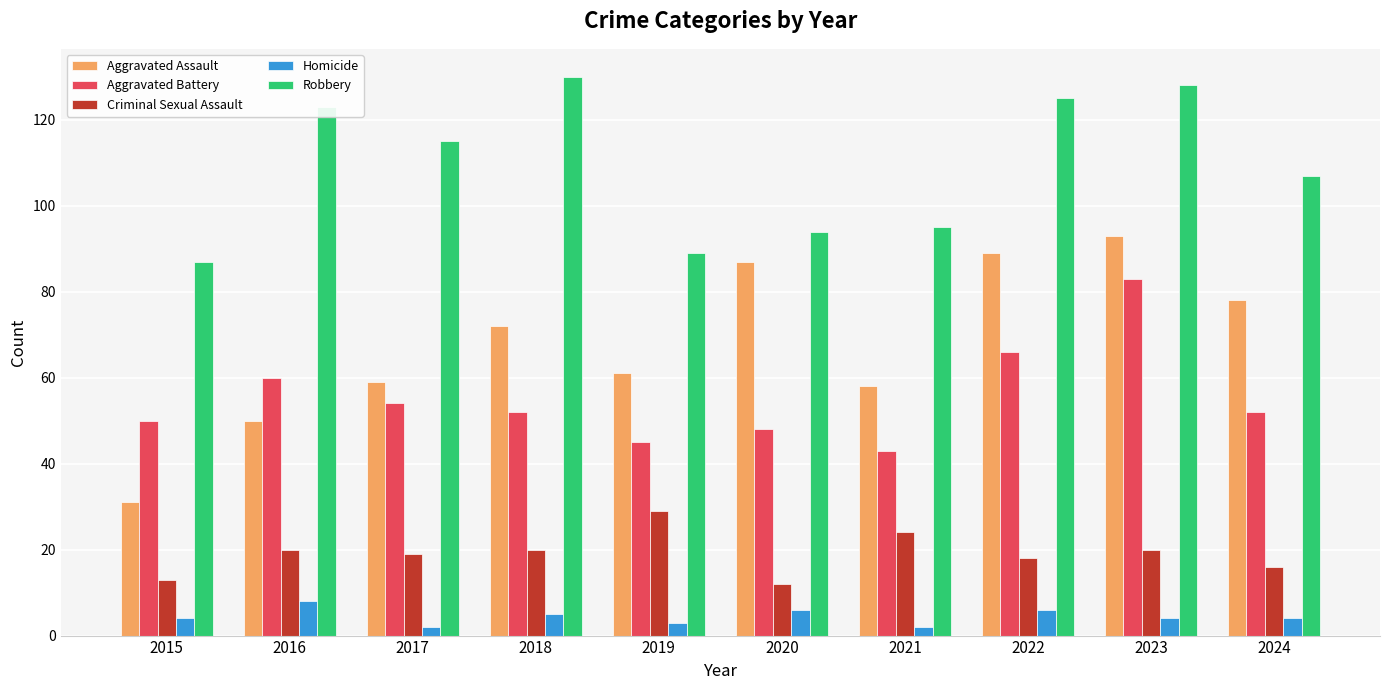

Which series has the largest total across all categories?

Robbery